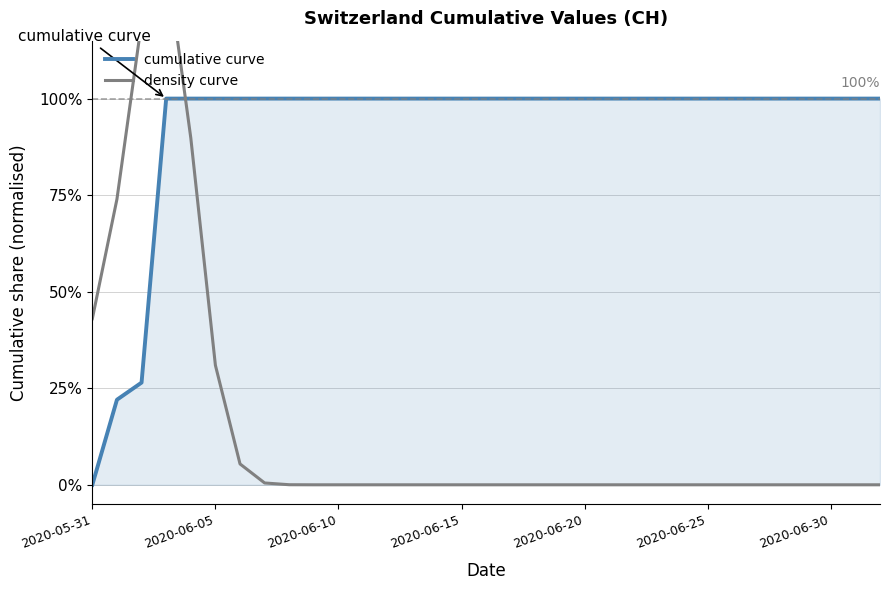

What is the maximum value for cumulative curve?

100.0